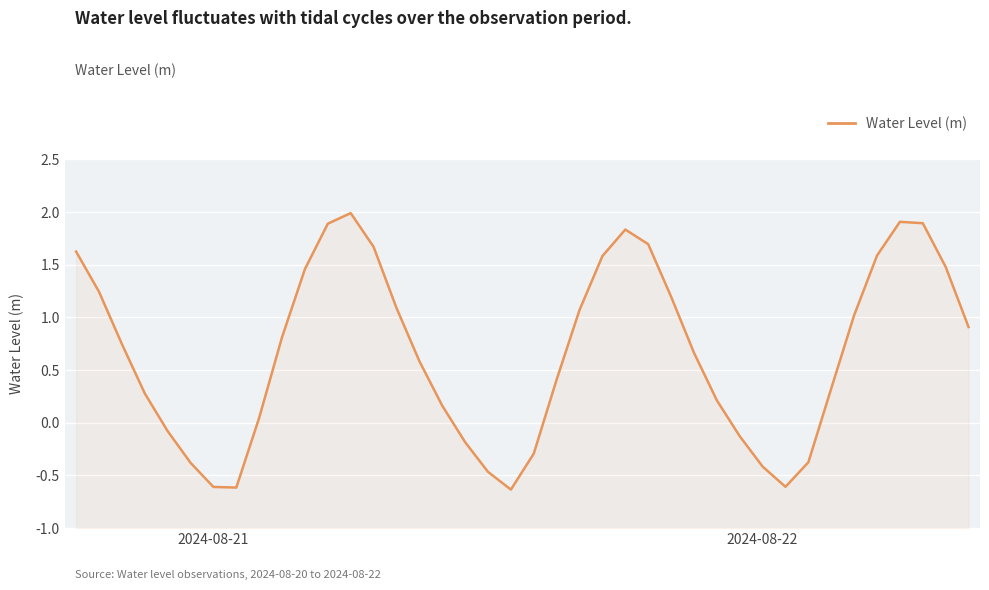

What is the difference between the maximum and minimum values?

2.6